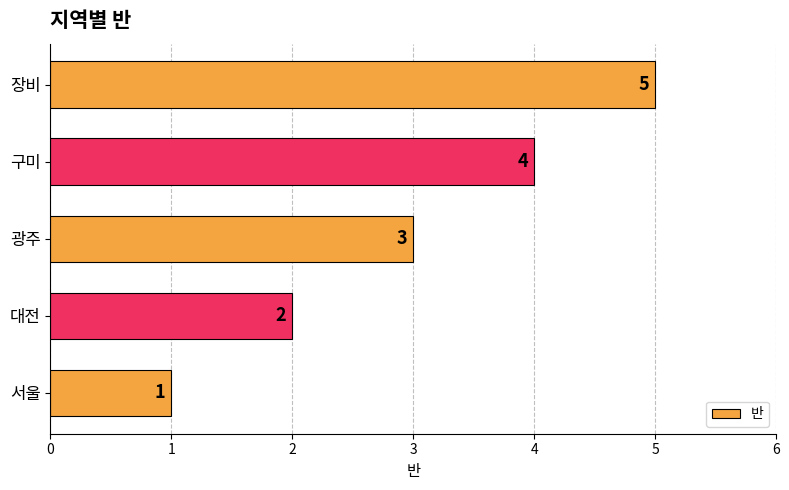

What is the minimum value shown in the chart?

1